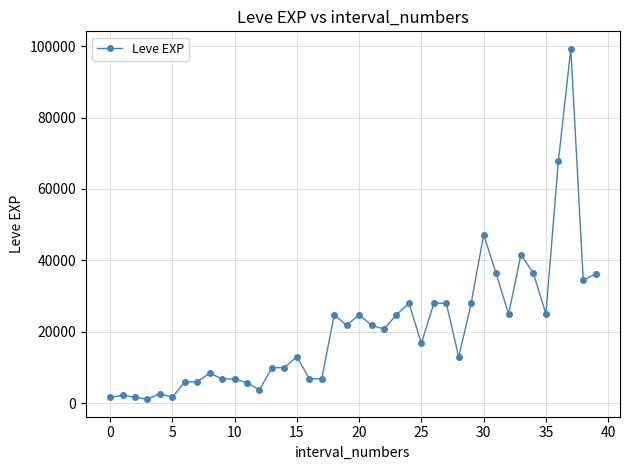

What is the value of the 25th point from the left?

28010